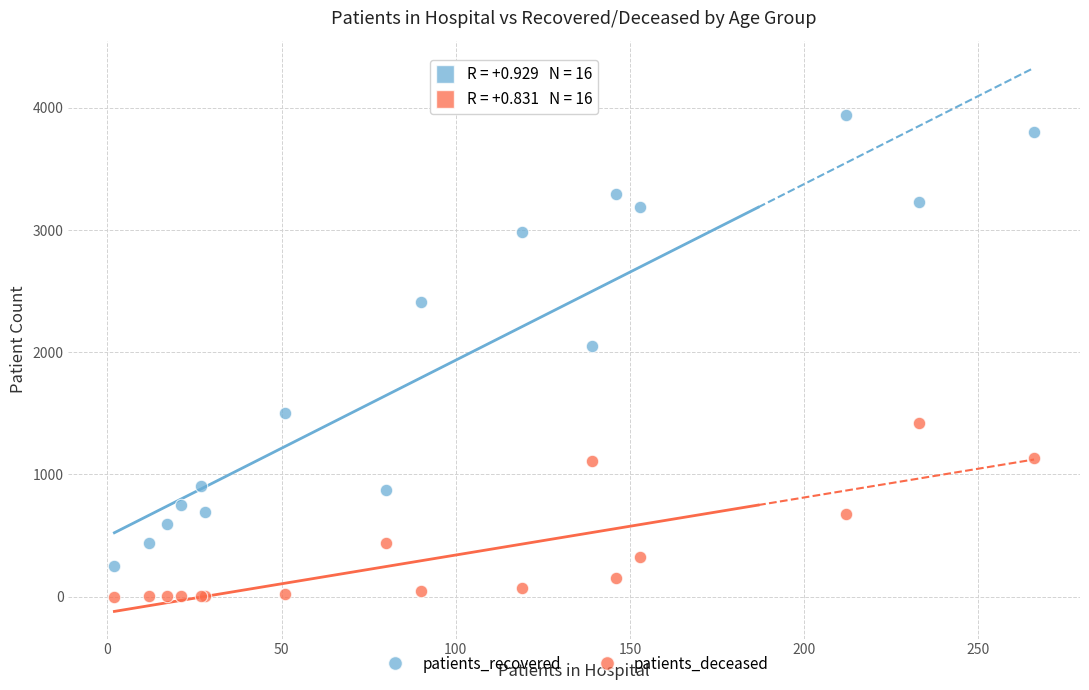

Which series has the widest spread of Y values?

patients_recovered